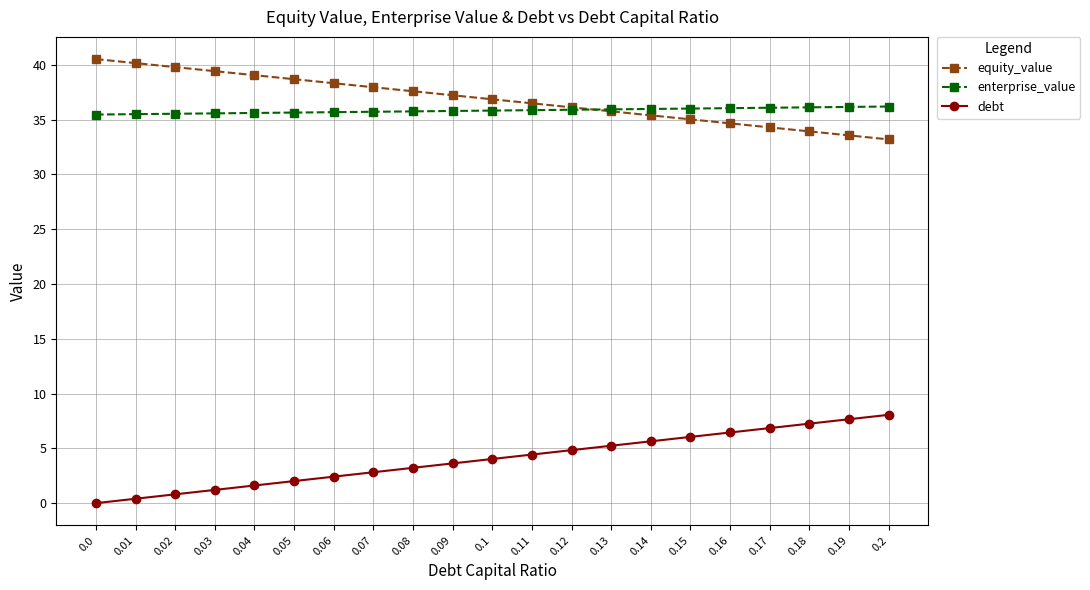

Is the value of debt at 0.17 greater than the value of enterprise_value at 0.03?

No